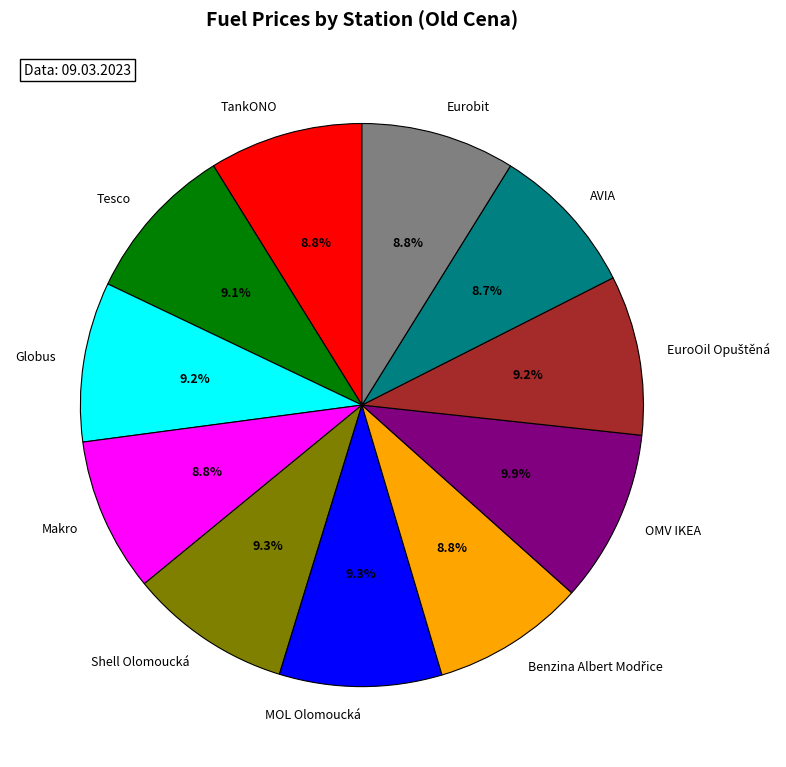

To the nearest percent, what is the difference between the Shell Olomoucká and AVIA slice percentages?

1%